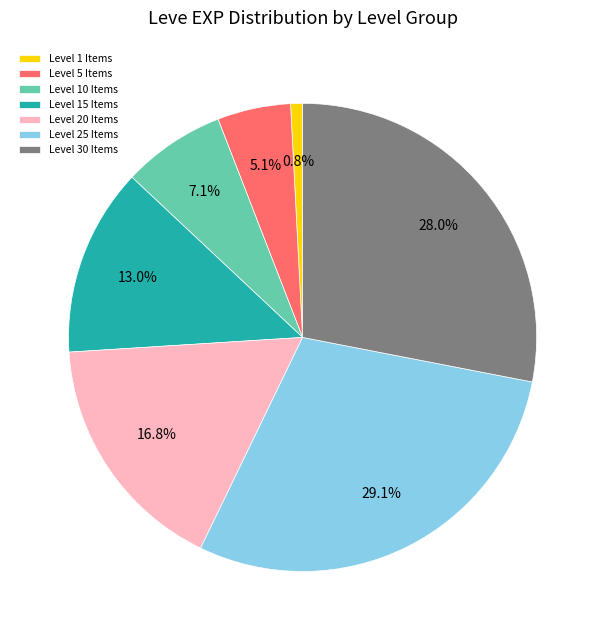

Which category has the biggest portion of the pie?

Level 25 Items